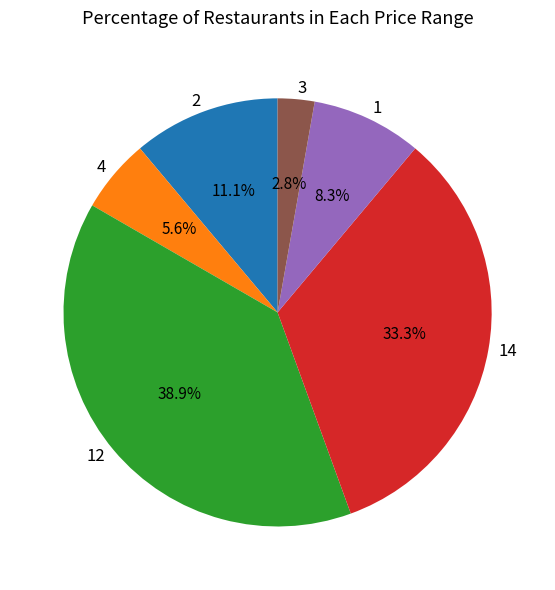

Between 4 and 3, which is larger?

4